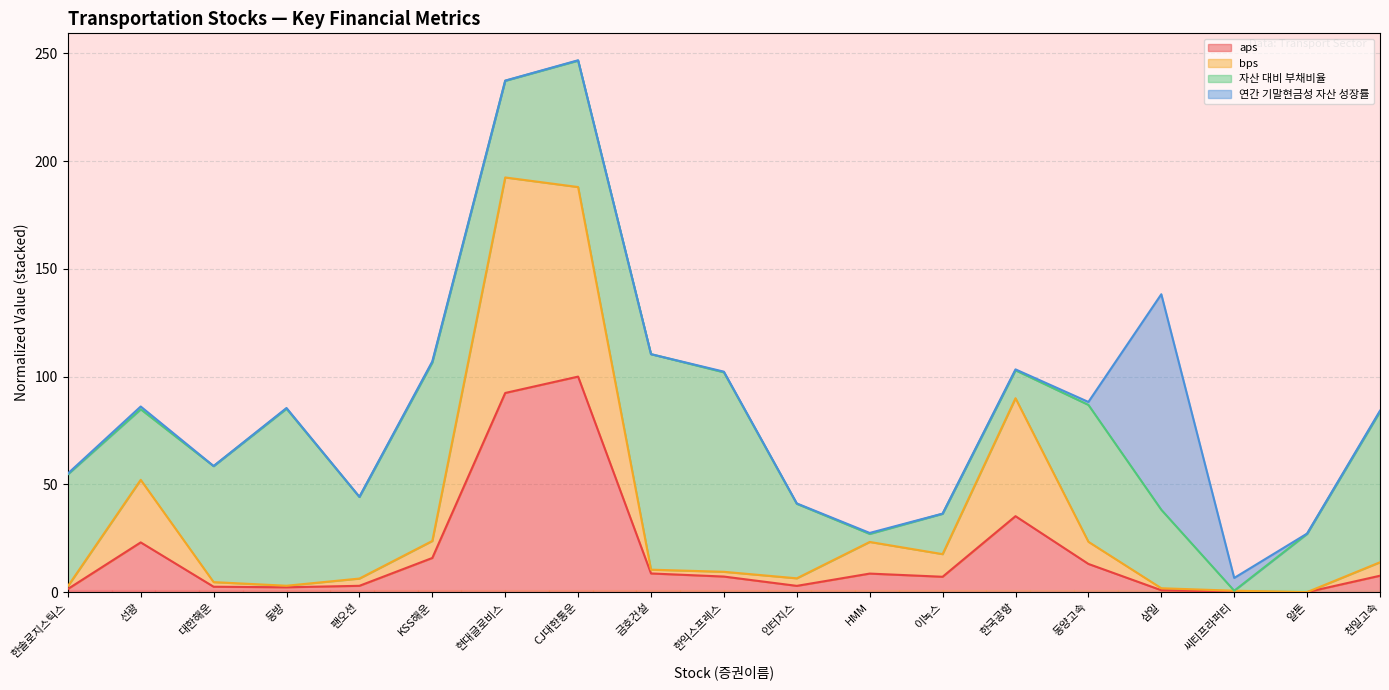

What is the total value across all series at 동방?

85.4